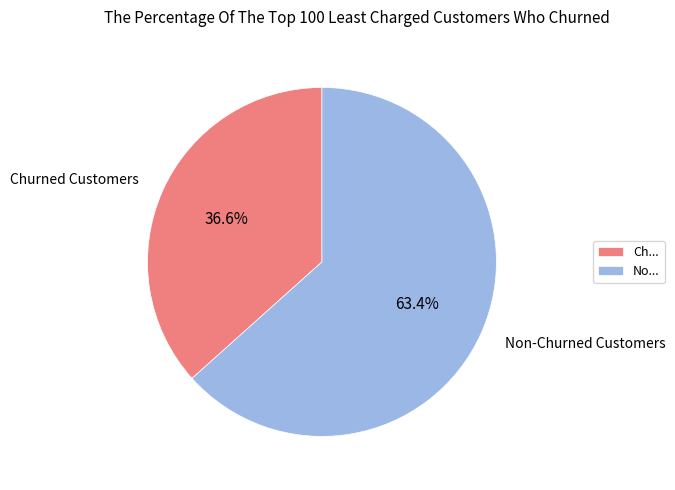

Which has a higher value, Churned Customers or Non-Churned Customers?

Non-Churned Customers